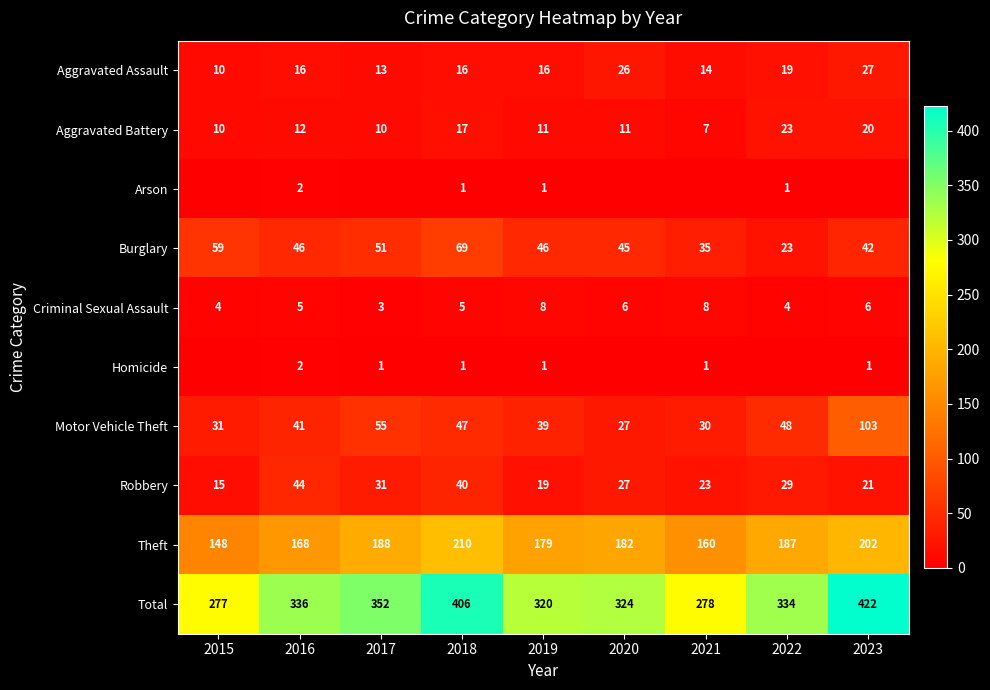

What is the average value of the Motor Vehicle Theft series?

47